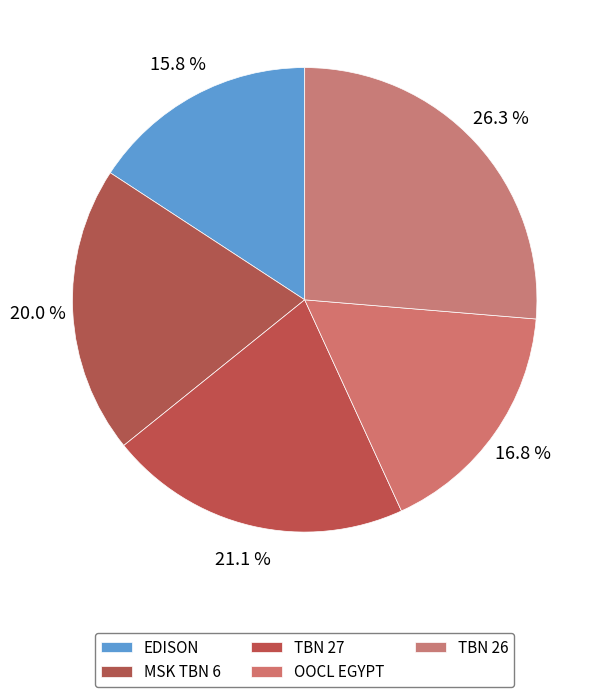

How many segments does this pie chart have?

5